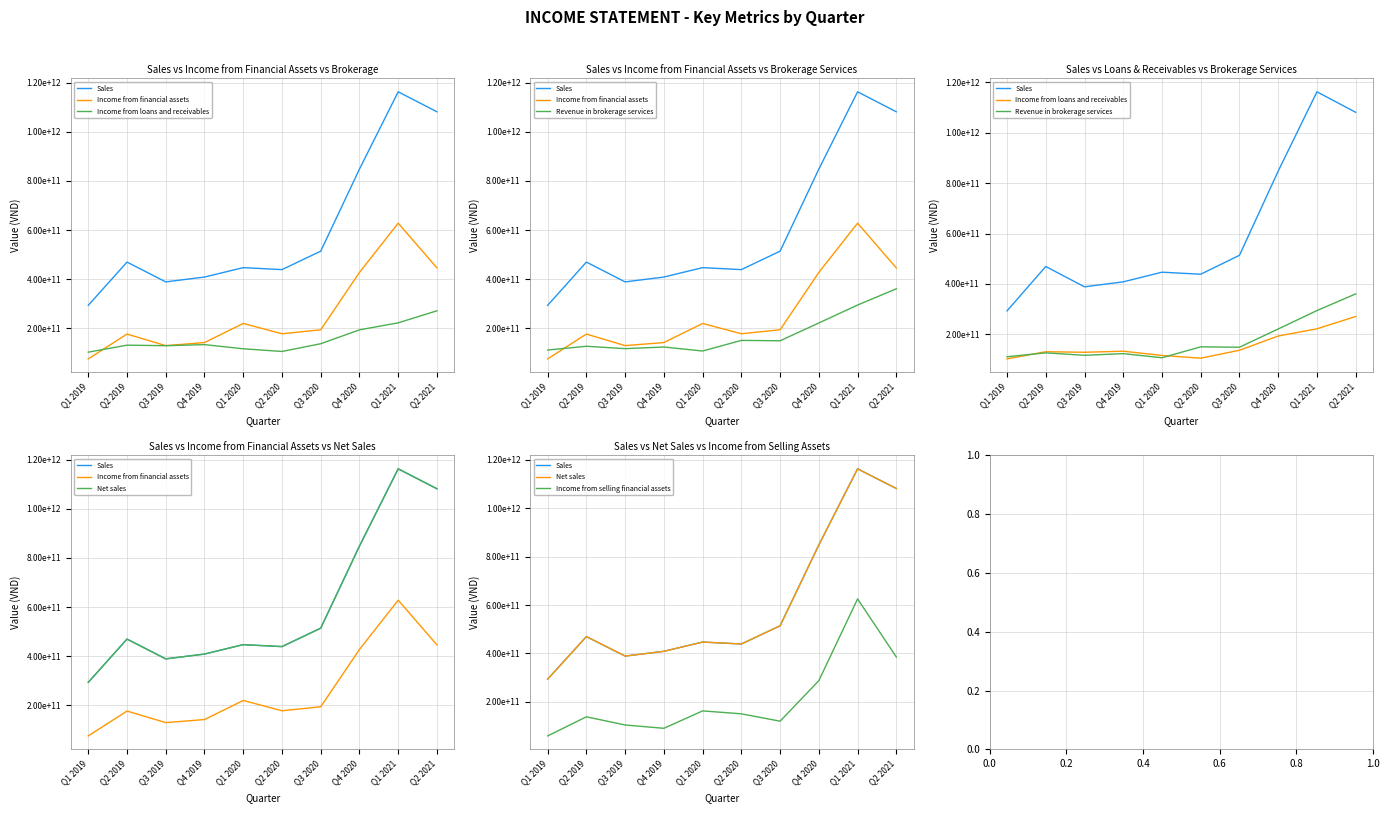

How many values in the Income from selling financial assets series exceed 150175271327?

4